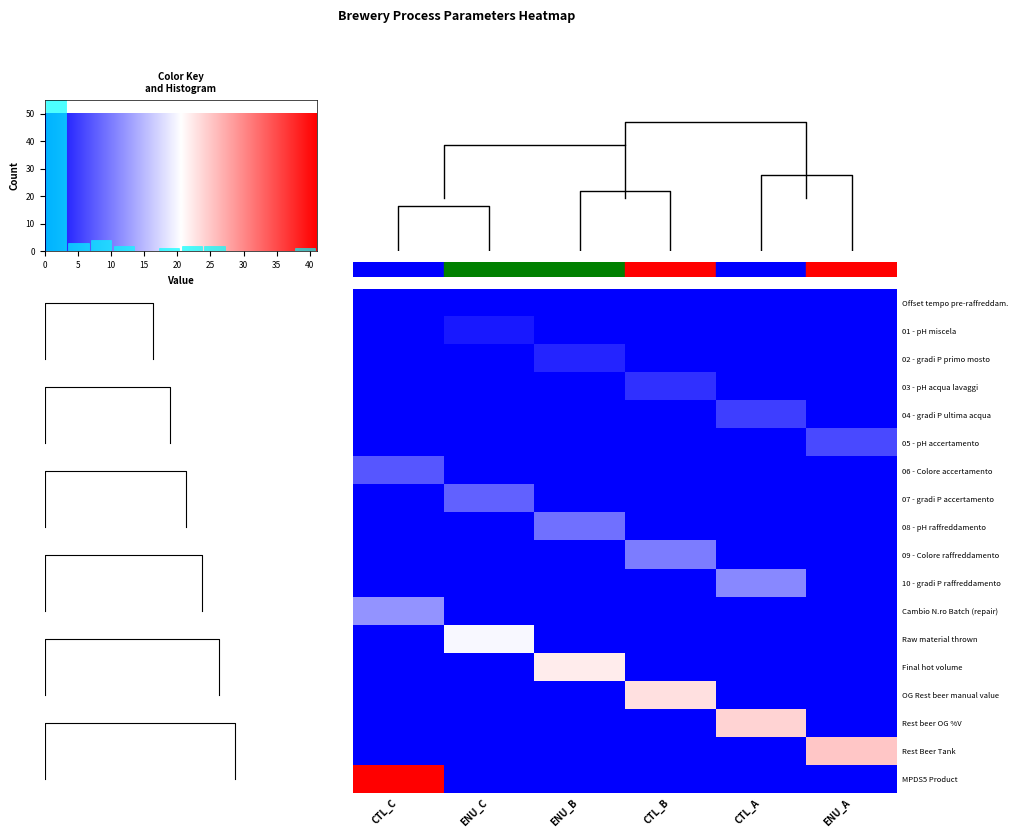

What is the difference between the highest and lowest values at CTL_A?

24